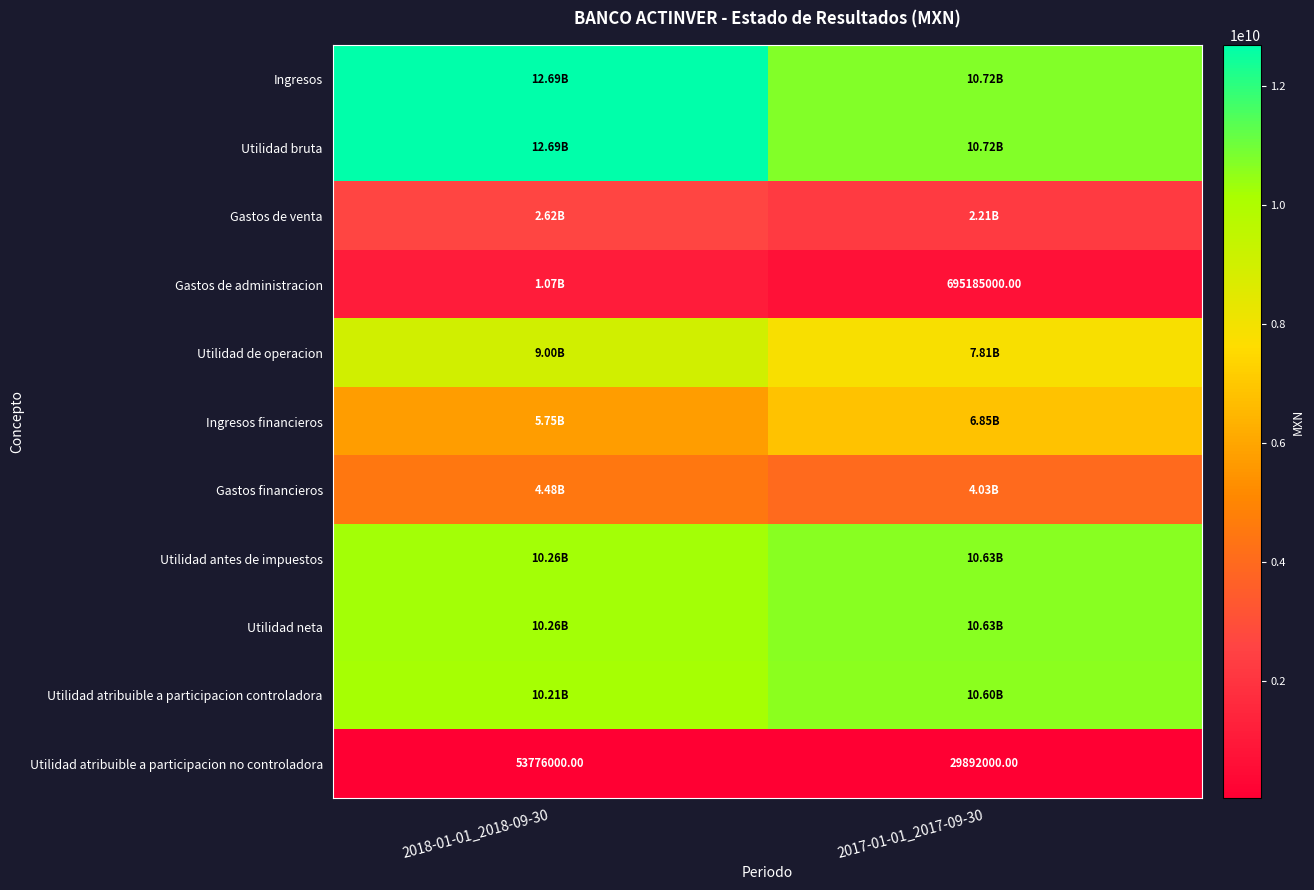

What is the difference between the Utilidad atribuible a participacion no controladora values at 2017-01-01_2017-09-30 and 2018-01-01_2018-09-30?

23884000